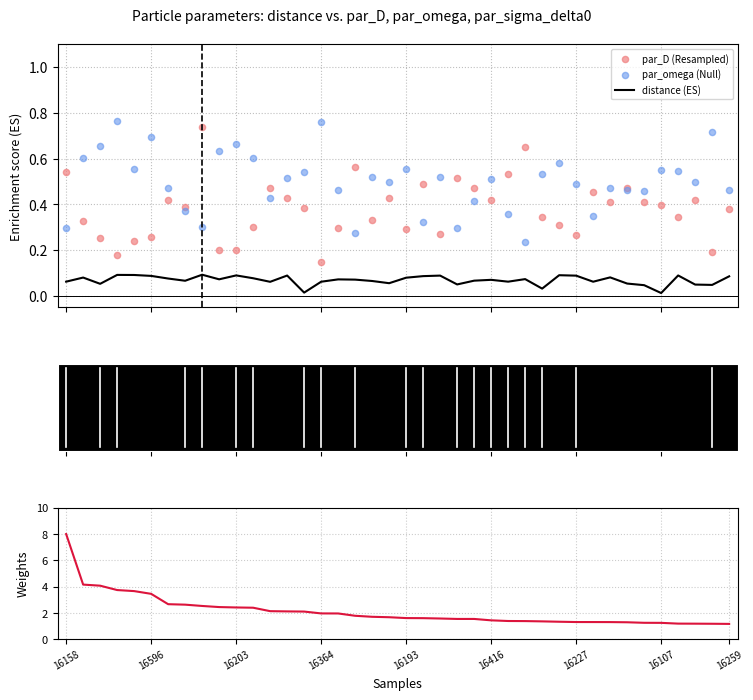

Is the value of par_omega (Null) at 28 greater than the value of par_D (Resampled) at 16227?

Yes